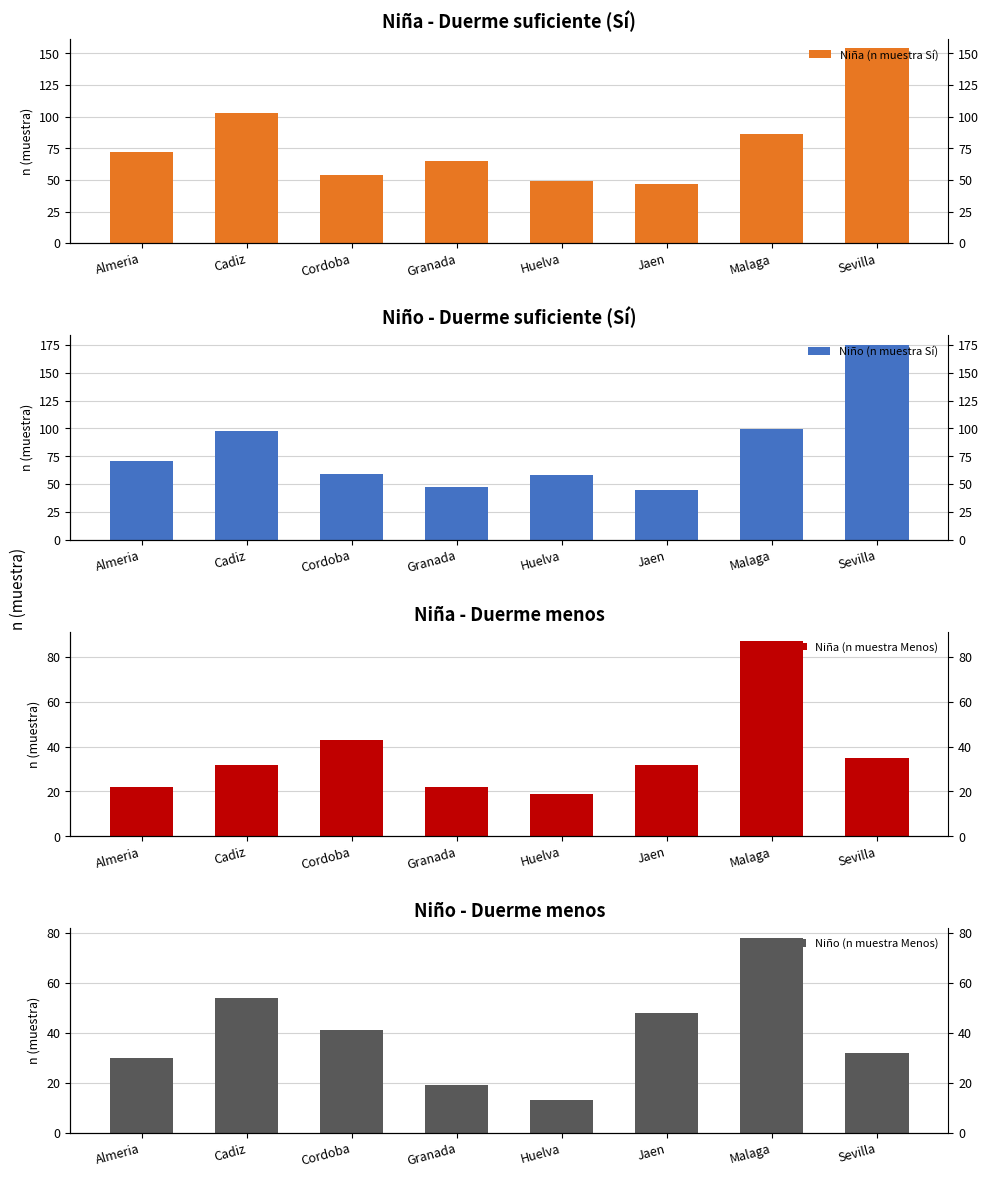

Which label corresponds to the smallest value in the chart?

Huelva